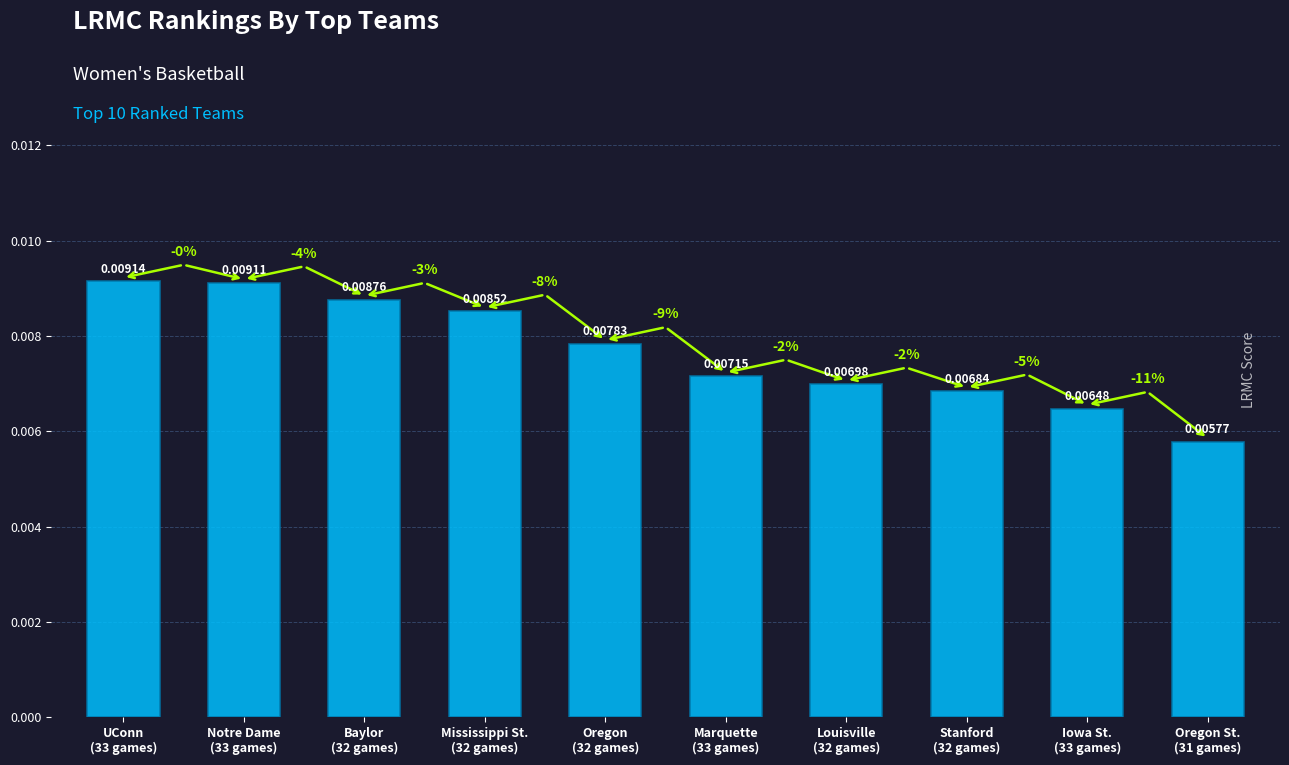

List the labels in order of value, largest first.

UConn
(33 games), Notre Dame
(33 games), Baylor
(32 games), Mississippi St.
(32 games), Oregon
(32 games), Marquette
(33 games), Louisville
(32 games), Stanford
(32 games), Iowa St.
(33 games), Oregon St.
(31 games)